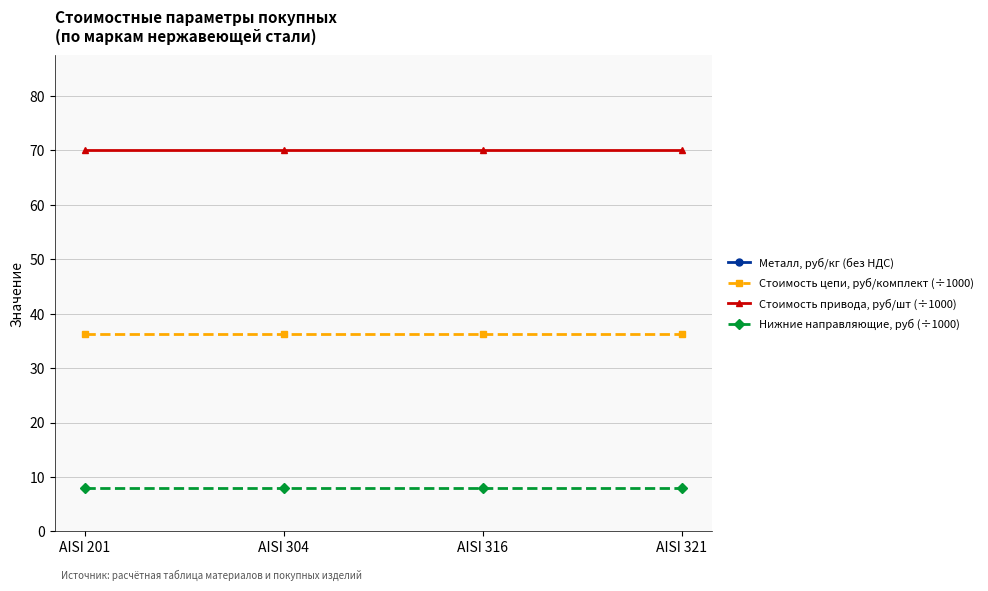

What is the average value of the Металл, руб/кг (без НДС) series?

295.0